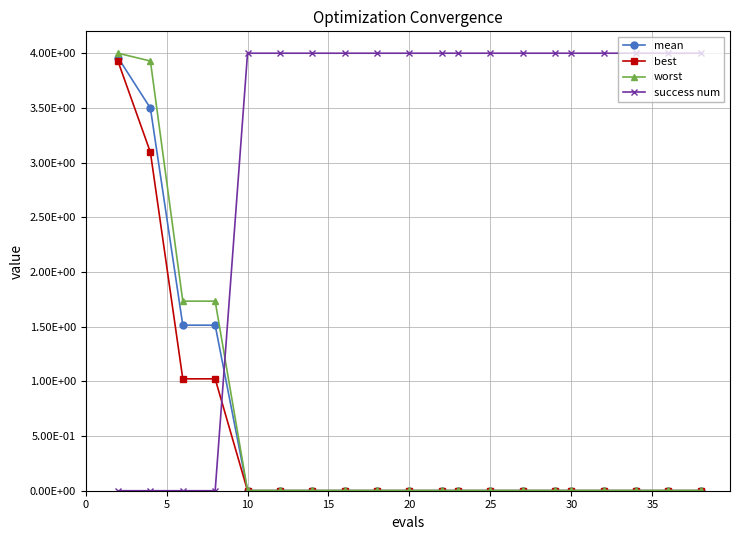

What are all the series names shown in the legend?

mean, best, worst, success num